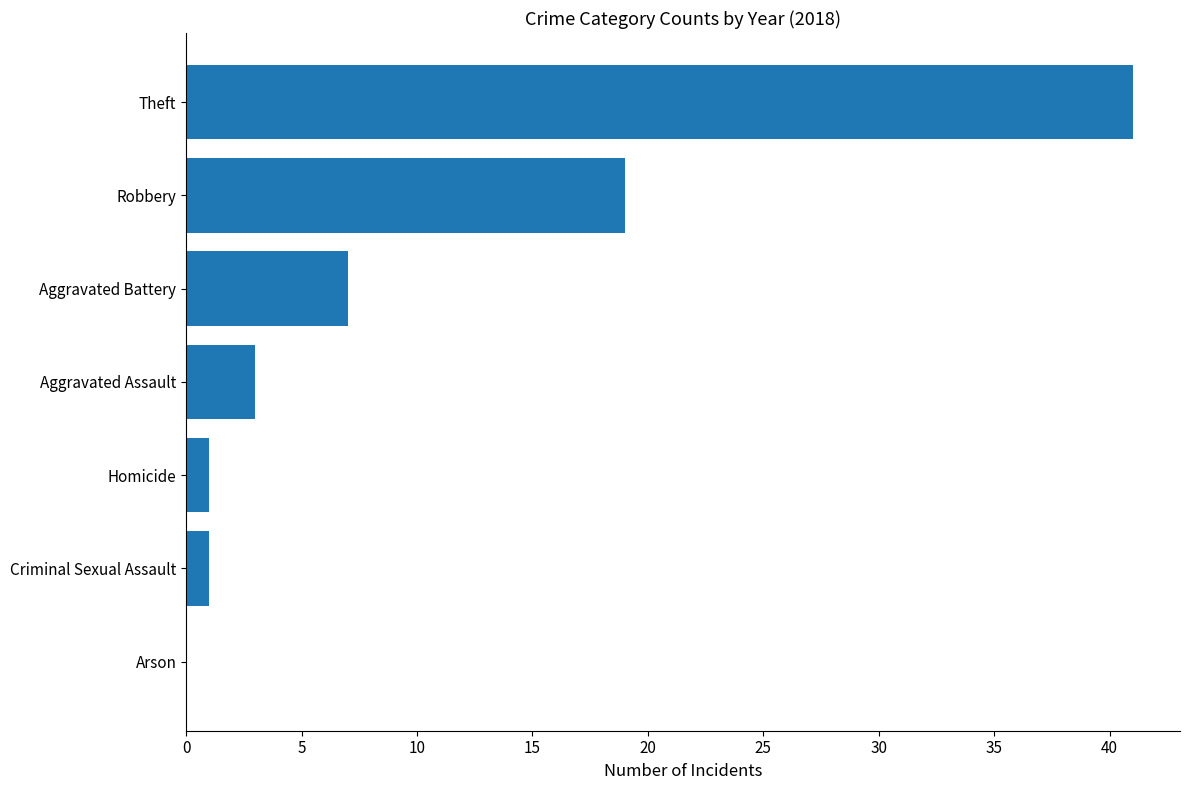

What is the sum of all values?

72